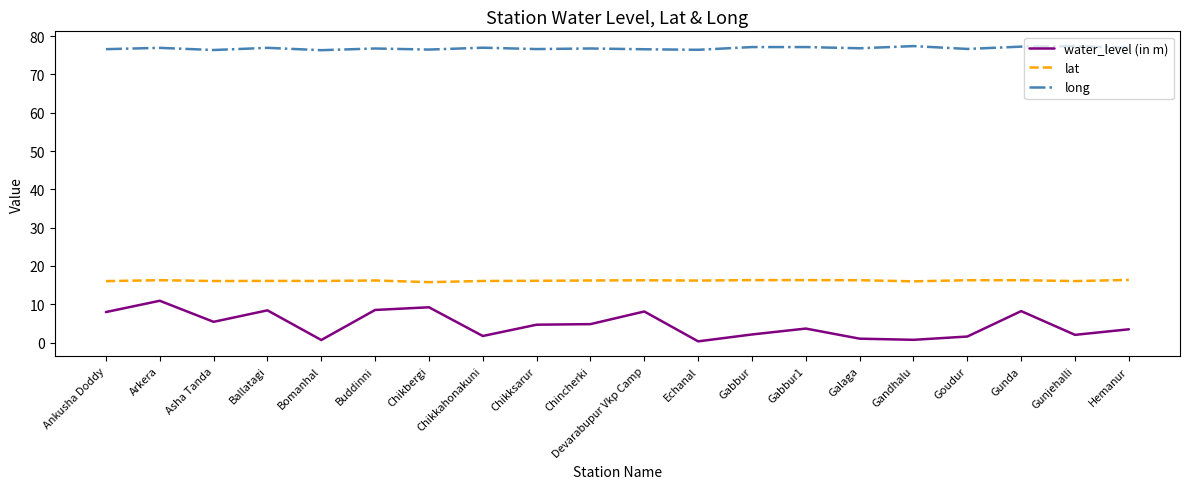

True or false: lat and long intersect in this chart.

False